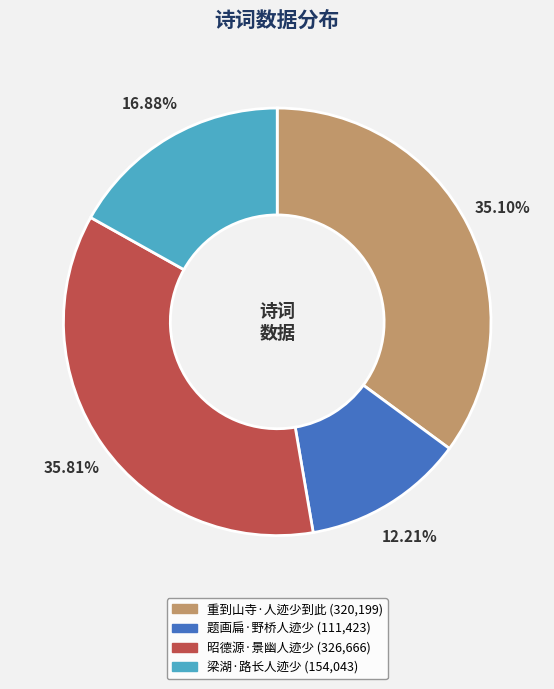

Is there any slice that represents more than half of the pie?

No